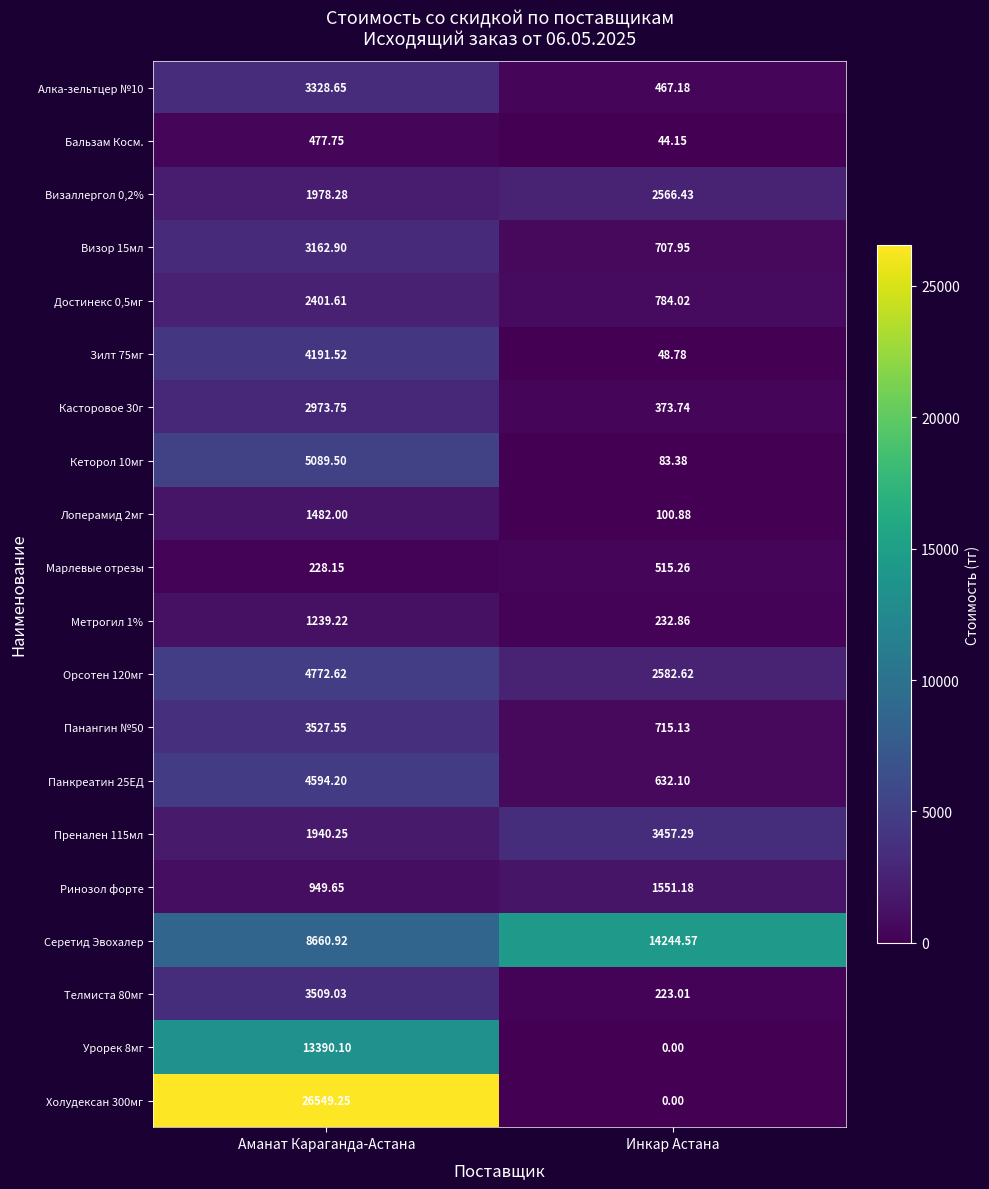

Where is Зилт 75мг nearest to the value 2120?

Инкар Астана